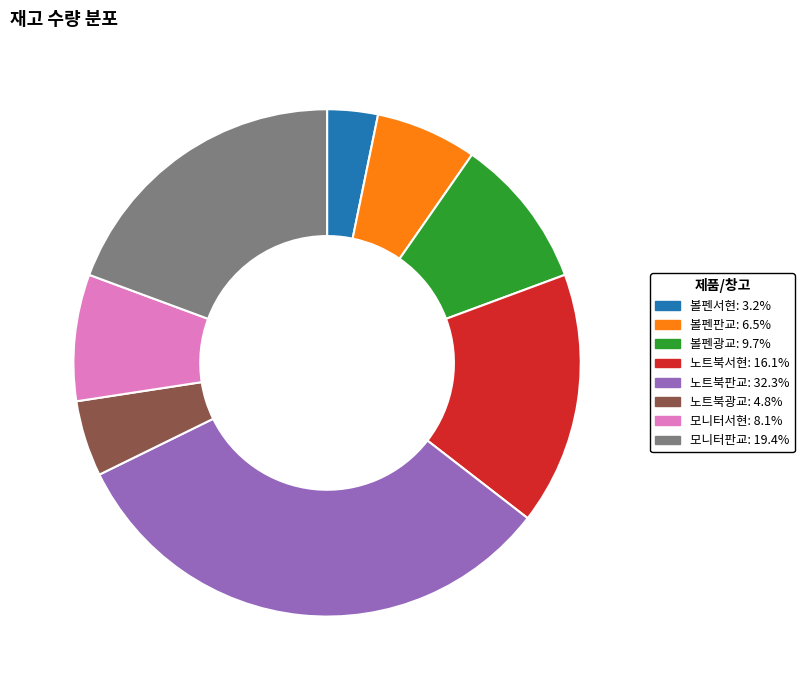

Does any single category account for the majority?

No